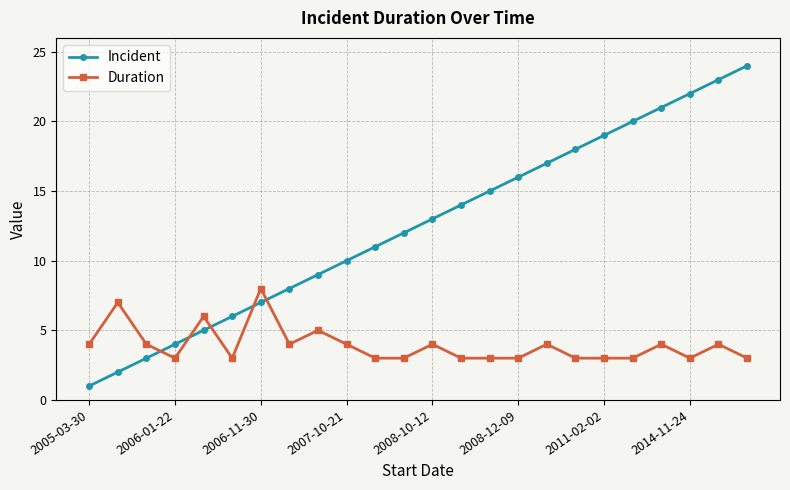

Which series ends up on top after the final intersection of Duration and Incident?

Incident